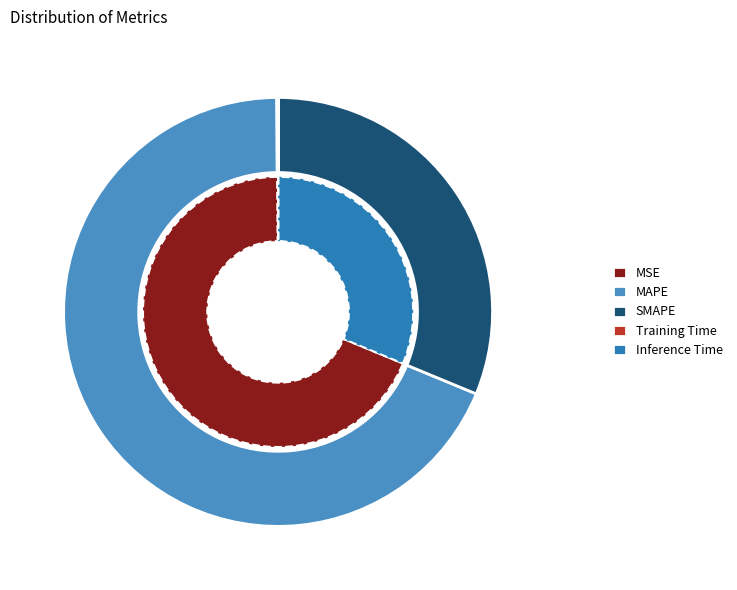

The MAPE slice represents 69% of the pie. True or false?

True